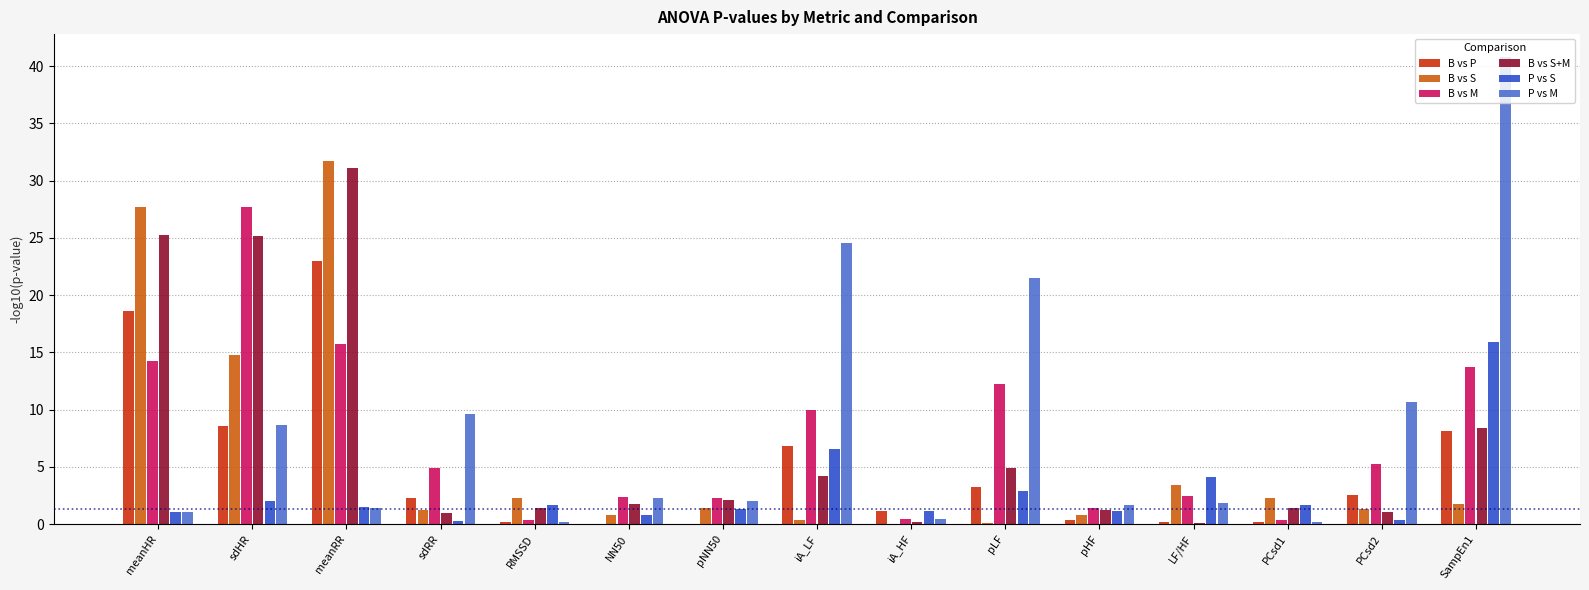

At which category is the sum across all series the highest?

meanRR